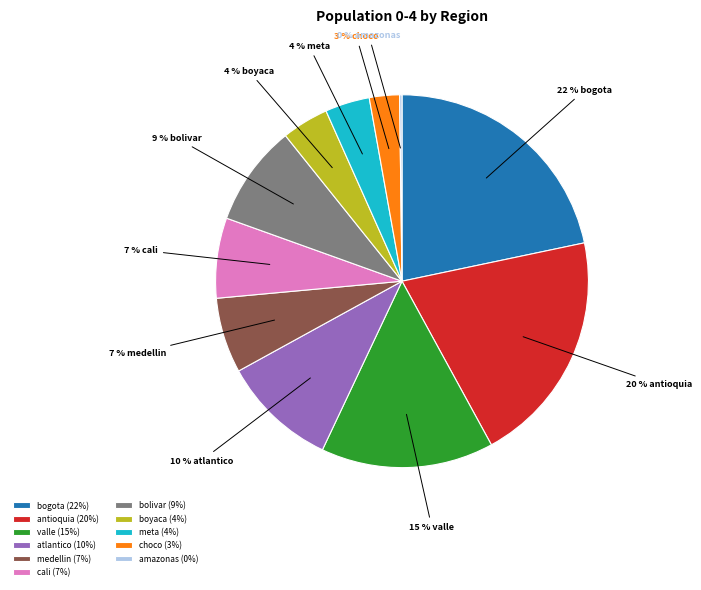

True or false: meta accounts for 16% of the total.

False